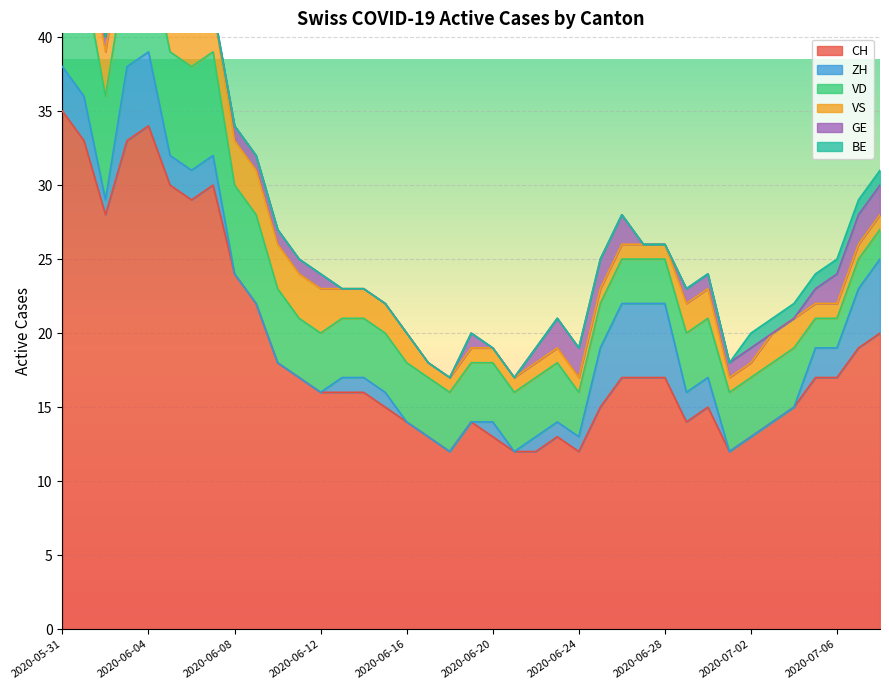

What is the label of the 1st point from the left?

2020-05-31